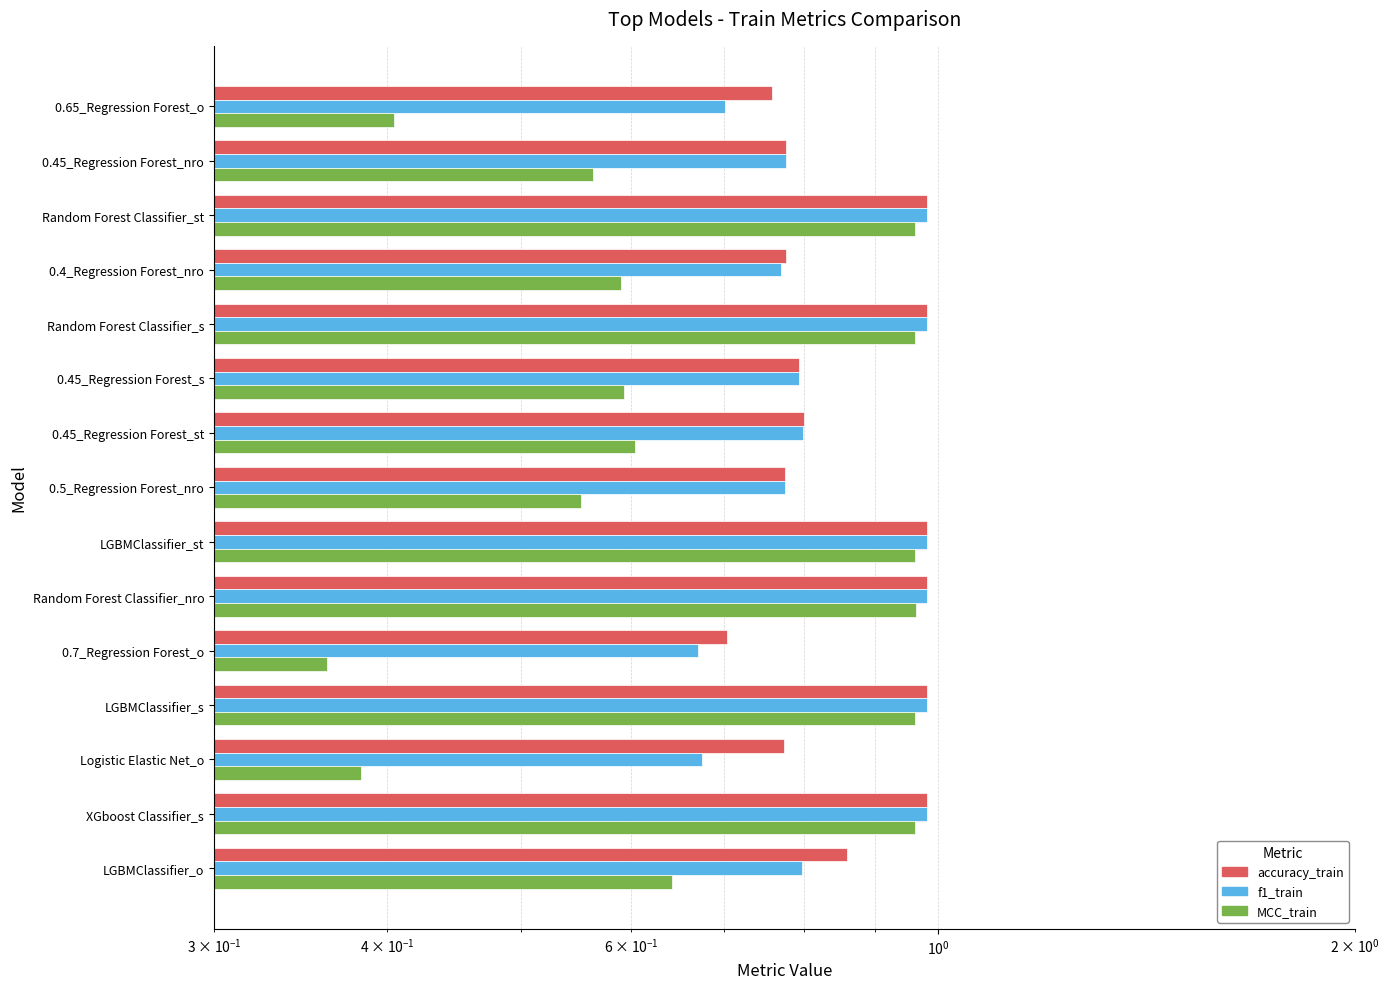

The accuracy_train series shows 0.5 at 0.45_Regression Forest_s. True or false?

False